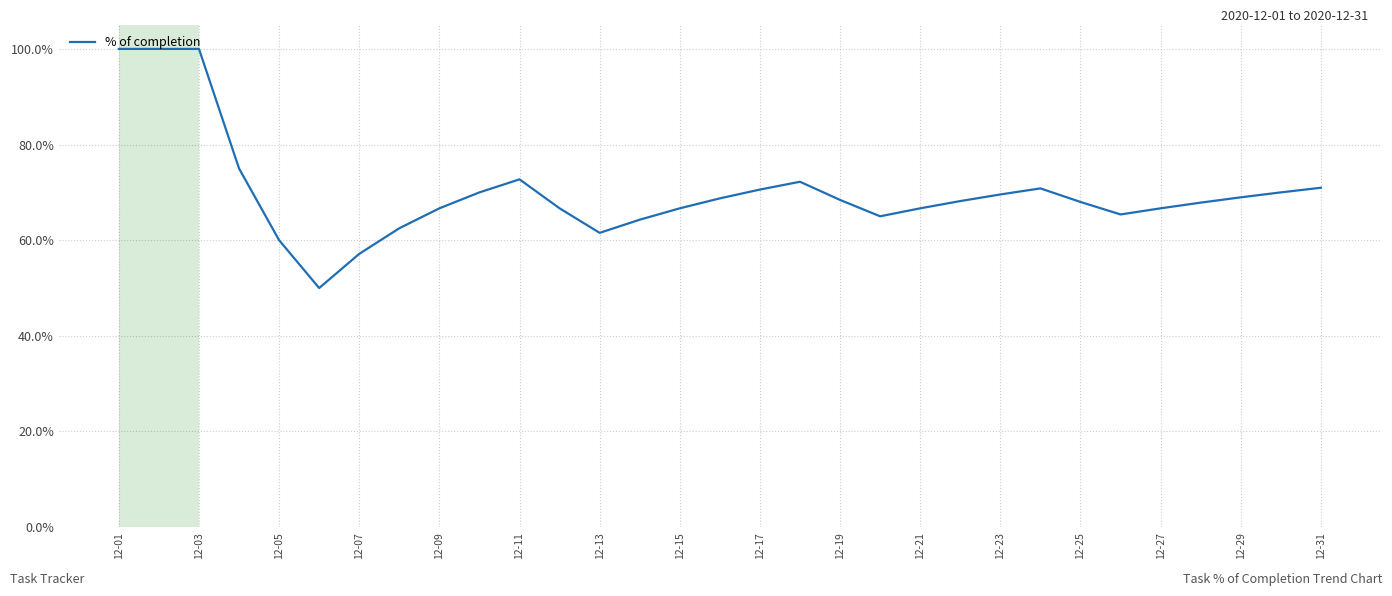

What is the difference between the maximum and minimum values?

50.0